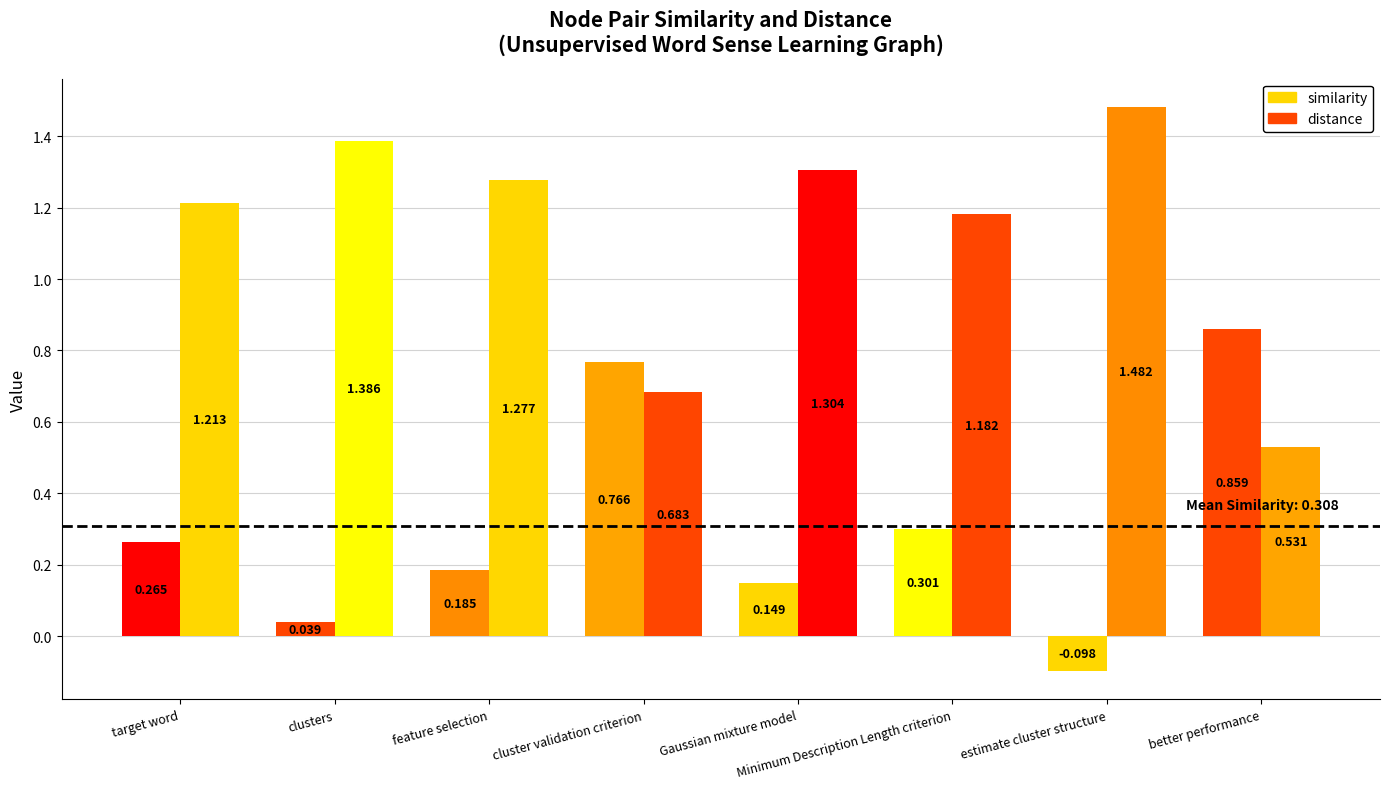

How many negative values does the similarity series have?

1